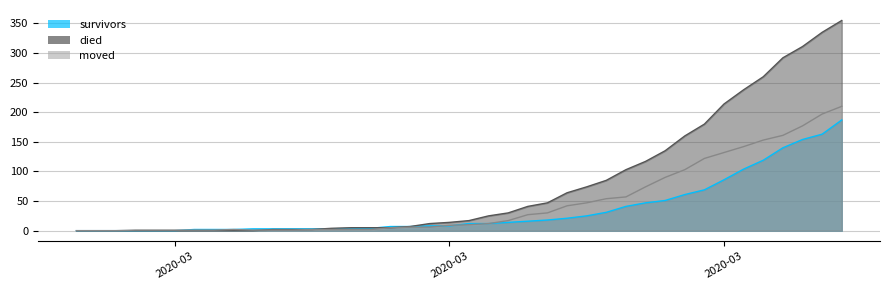

List the series in order of their overall mean, highest first.

died, moved, survivors